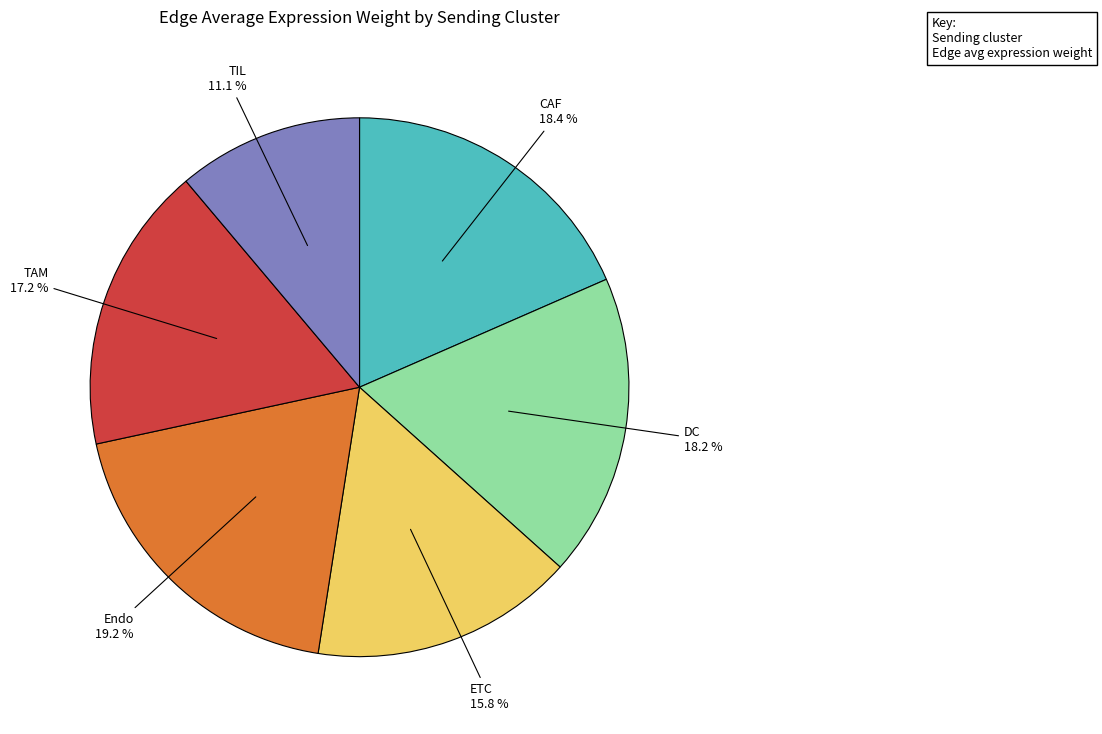

Is there a majority slice in this chart?

No